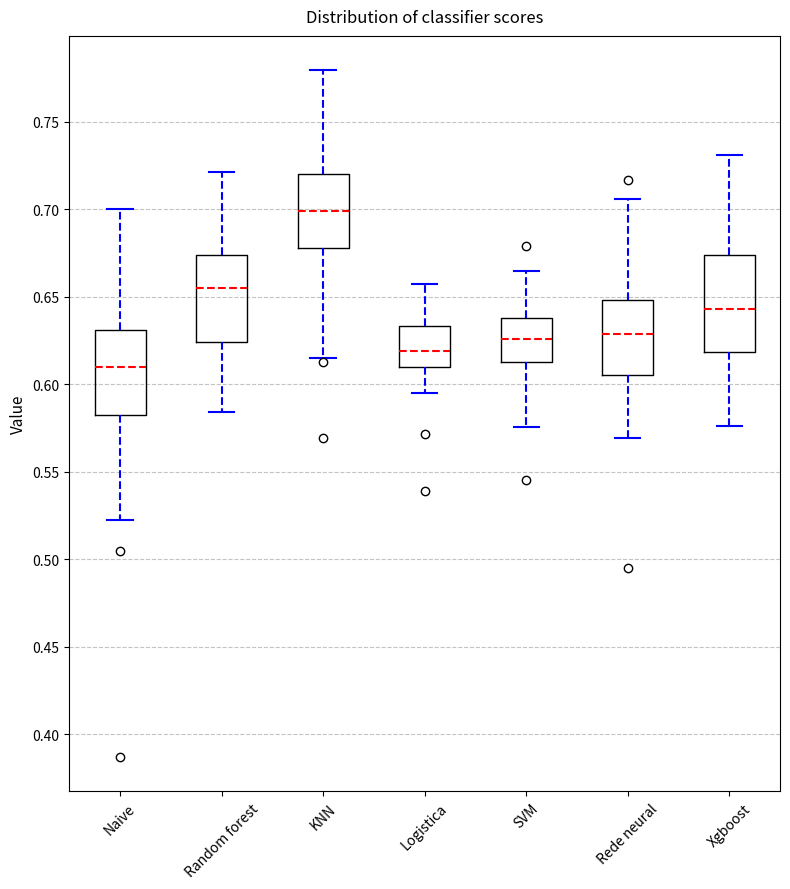

Reading left to right, transcribe this box plot: for each box, give where its median line is, the range the box spans, and where its two whiskers end, as read against the y-axis. The values are not printed on the chart, so give them approximately, as read against the axis.

Naive: median 0.610, box 0.580 to 0.630, whiskers 0.520 to 0.700
Random forest: median 0.655, box 0.625 to 0.675, whiskers 0.585 to 0.720
KNN: median 0.700, box 0.680 to 0.720, whiskers 0.615 to 0.780
Logistica: median 0.620, box 0.610 to 0.635, whiskers 0.595 to 0.655
SVM: median 0.625, box 0.615 to 0.640, whiskers 0.575 to 0.665
Rede neural: median 0.630, box 0.605 to 0.650, whiskers 0.570 to 0.705
Xgboost: median 0.645, box 0.620 to 0.675, whiskers 0.575 to 0.730